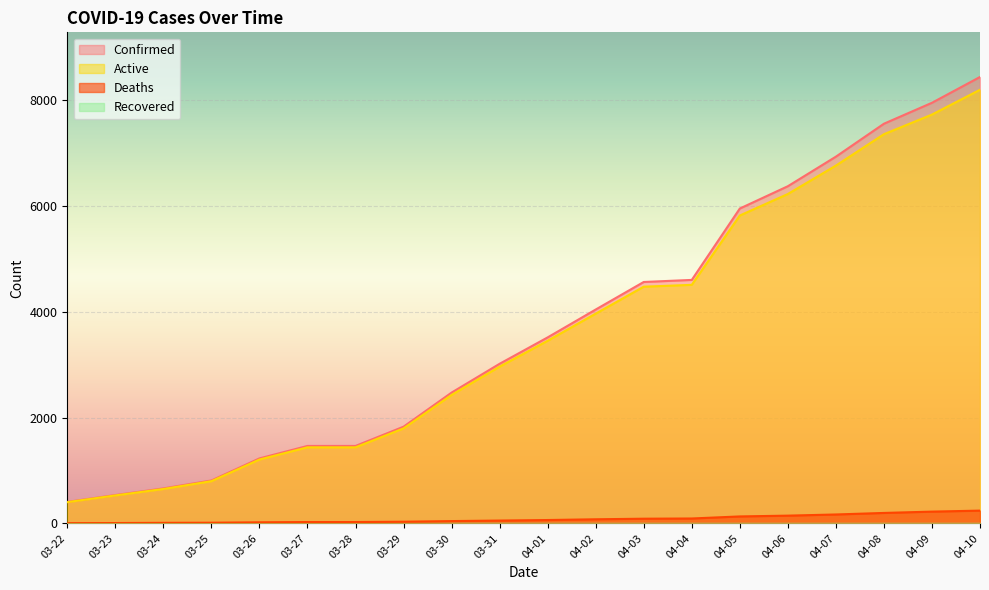

True or false: Active and Confirmed intersect in this chart.

False